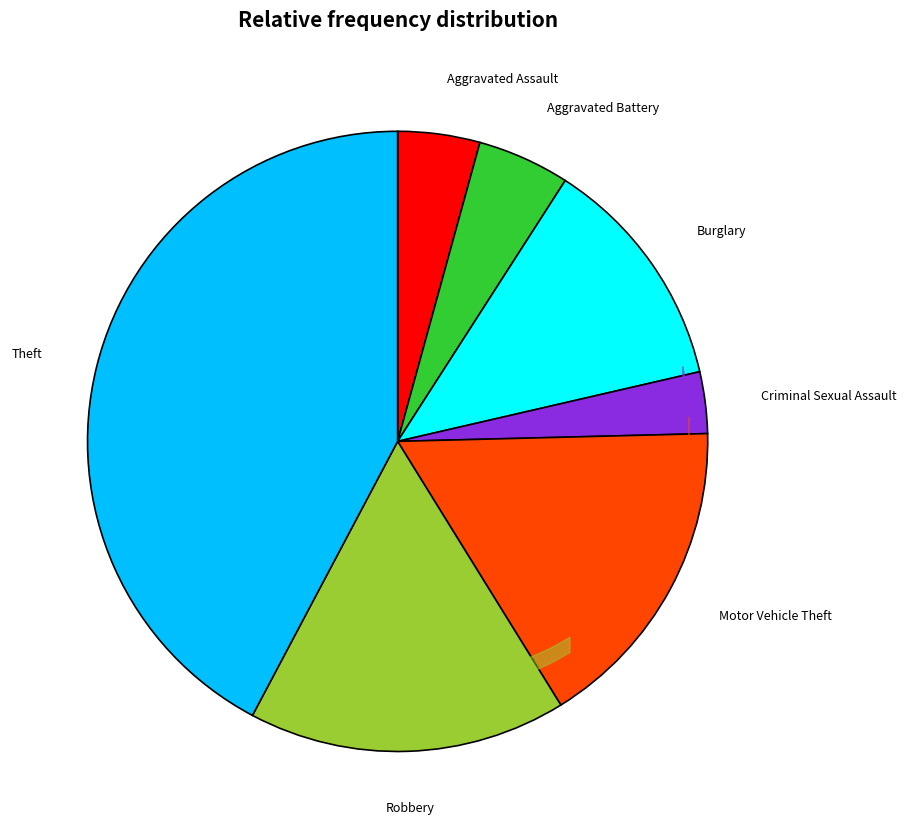

Is there a majority slice in this chart?

No